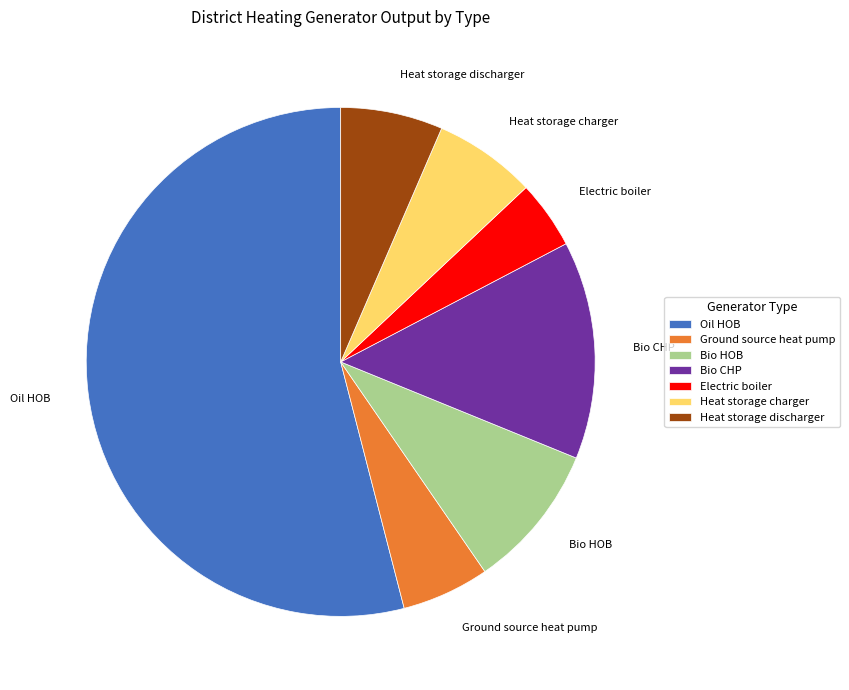

What is the majority slice?

Oil HOB